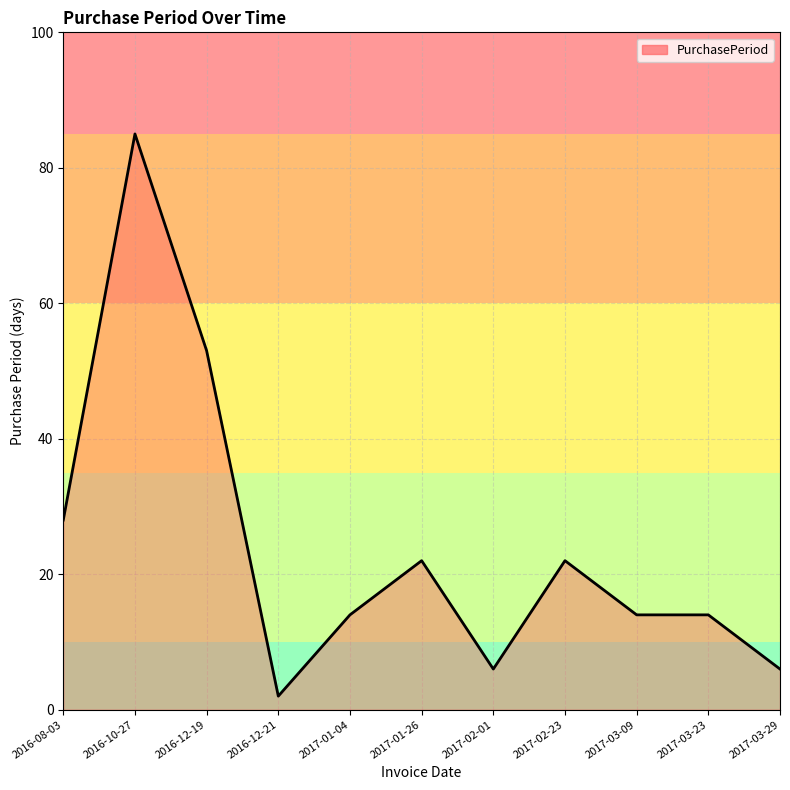

What is the difference between the maximum and minimum values?

83